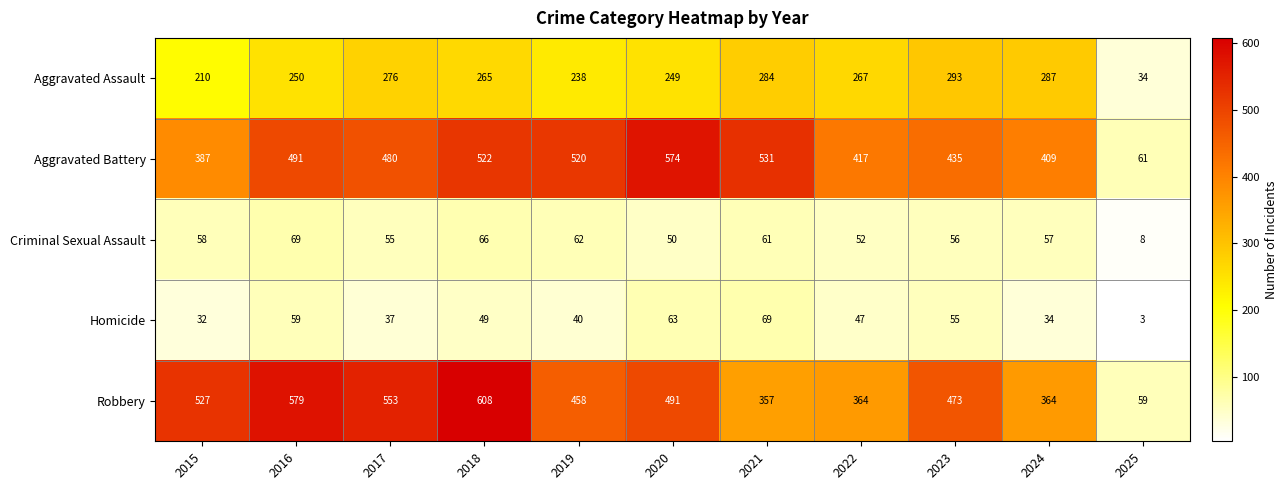

Where is Aggravated Assault nearest to the value 163?

2015